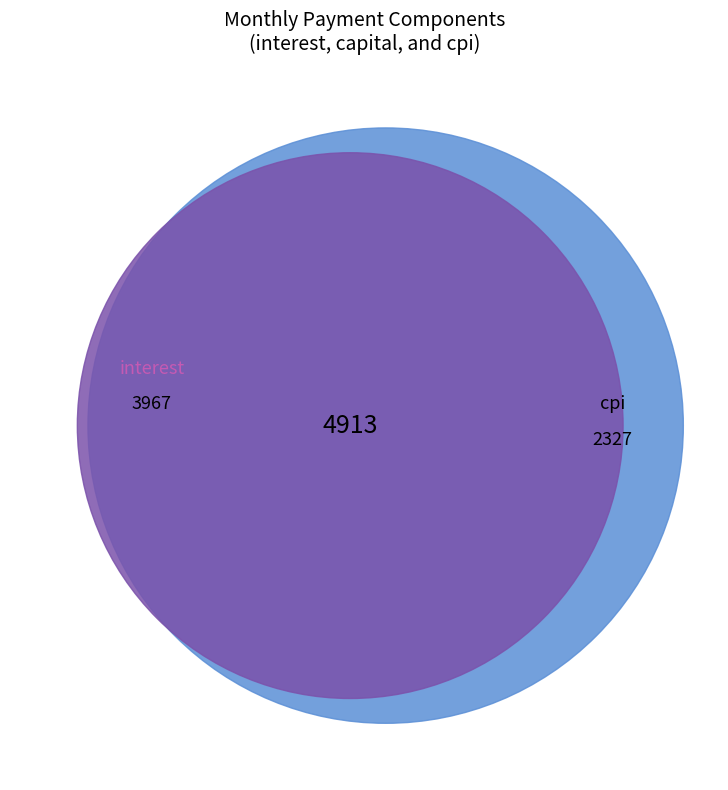

To the nearest percent, what is the difference between the largest and smallest slice percentages?

23%